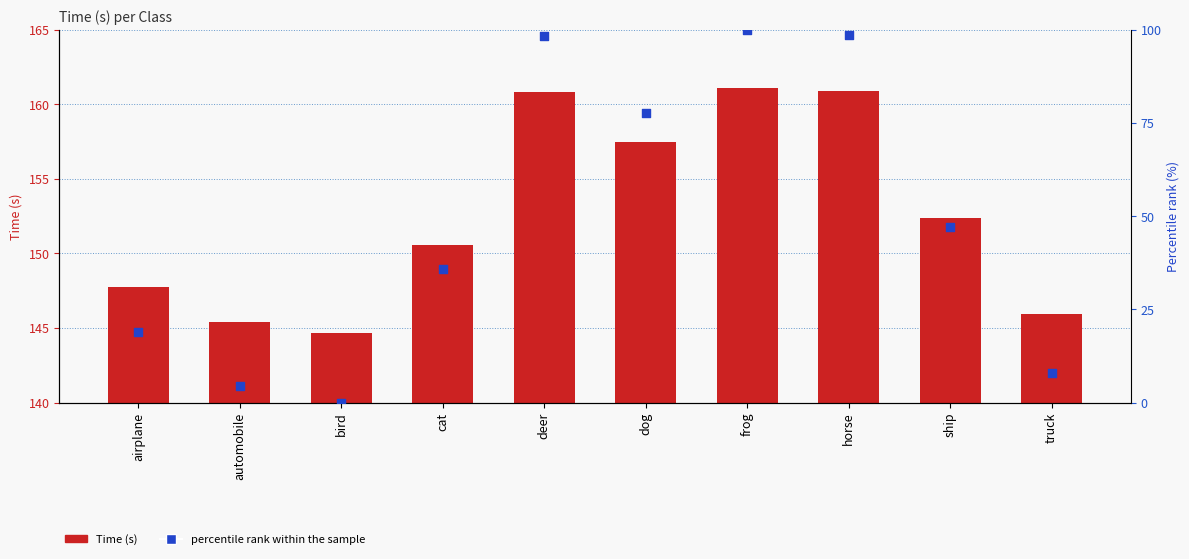

What are all the series names shown in the legend?

Time (s), percentile rank within the sample